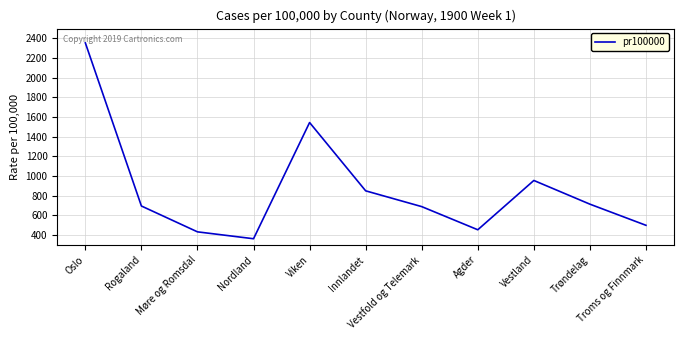

What is the sum of all values?

9556.5